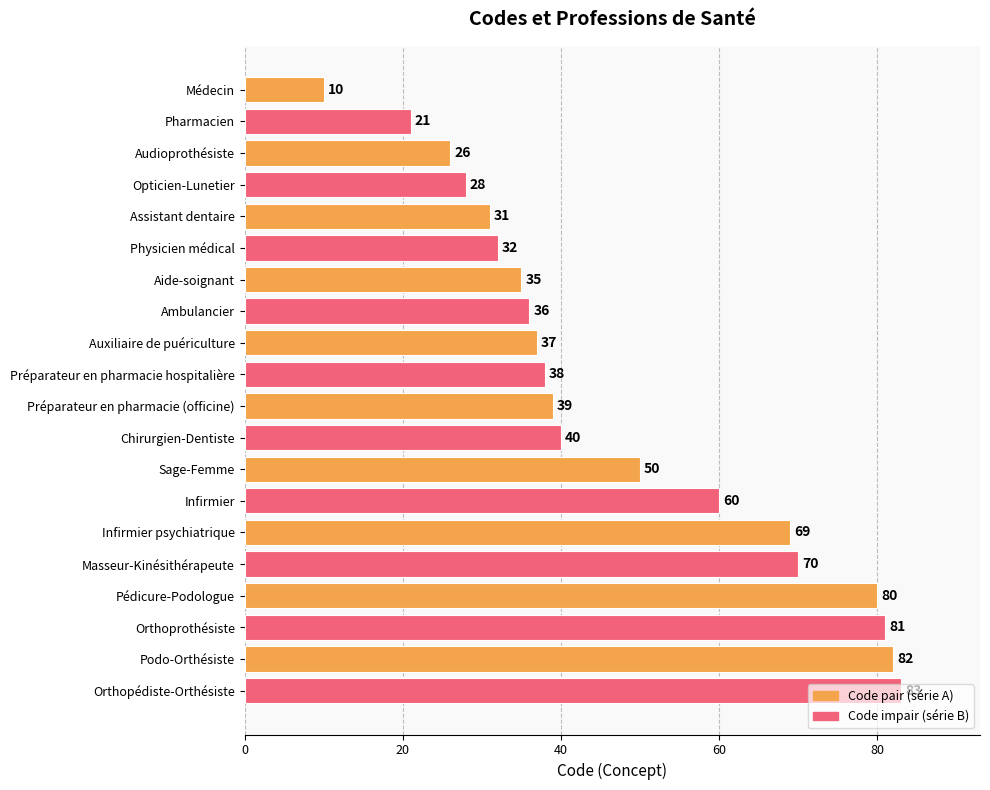

What is the label of the 14th bar from the bottom?

Aide-soignant